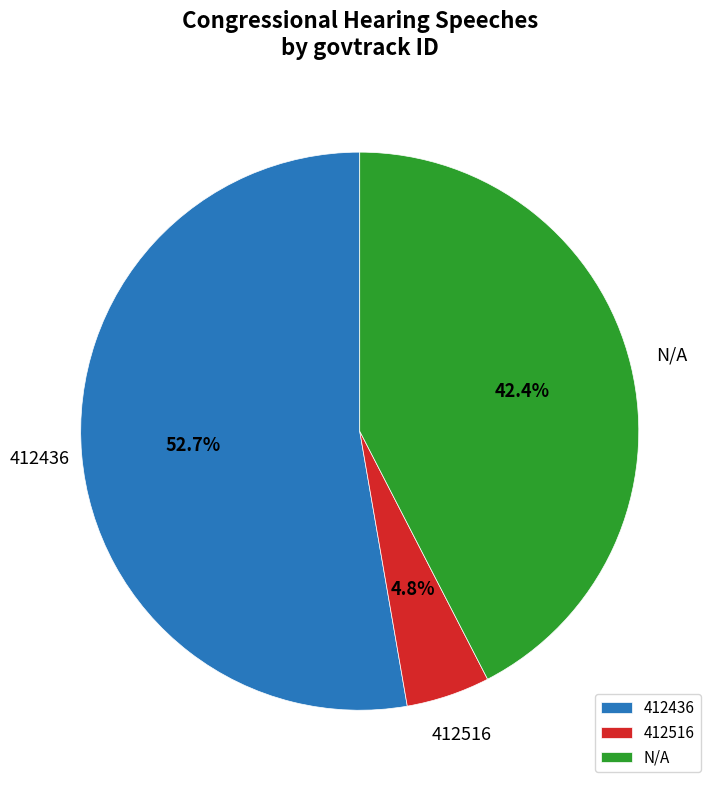

Rank the categories by value from highest to lowest.

412436, N/A, 412516